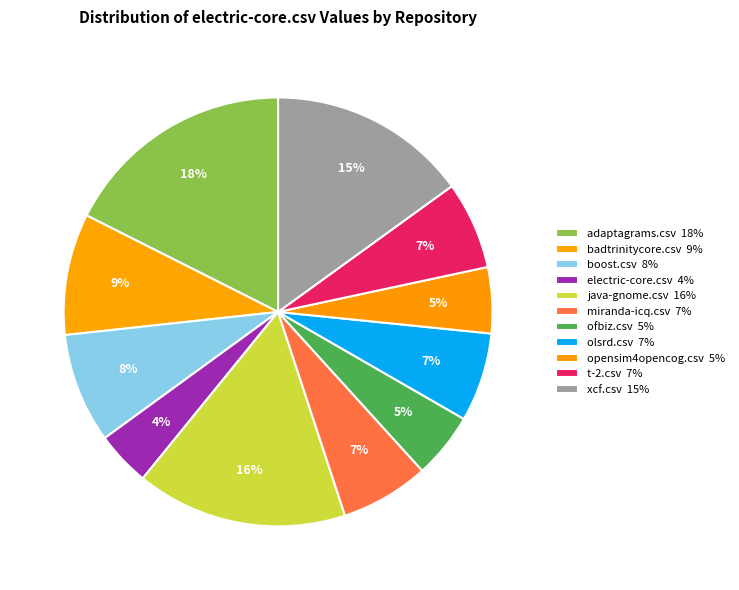

What is the ratio of the value at xcf.csv to the value at miranda-icq.csv?

2.2